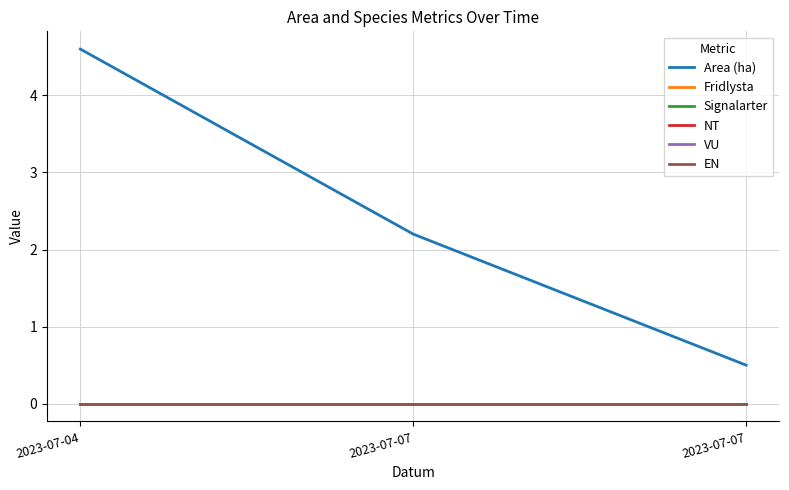

Does the chart display data point markers on the line(s)?

No